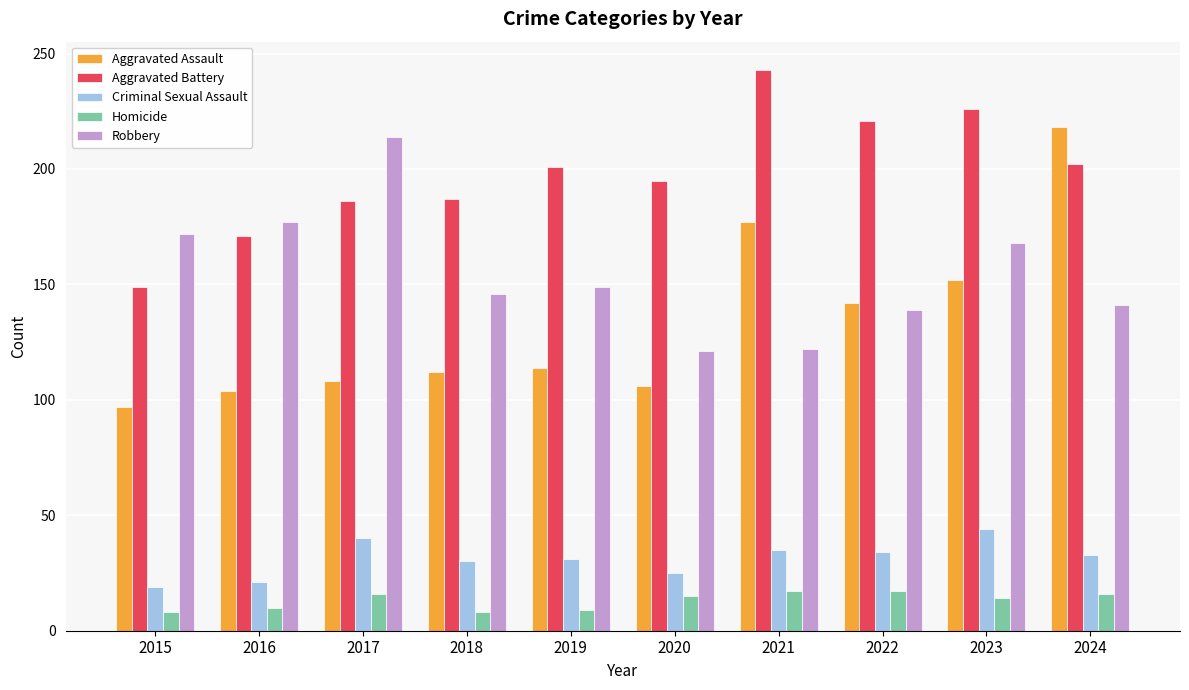

Is it true that Criminal Sexual Assault equals 4 at 2015?

False